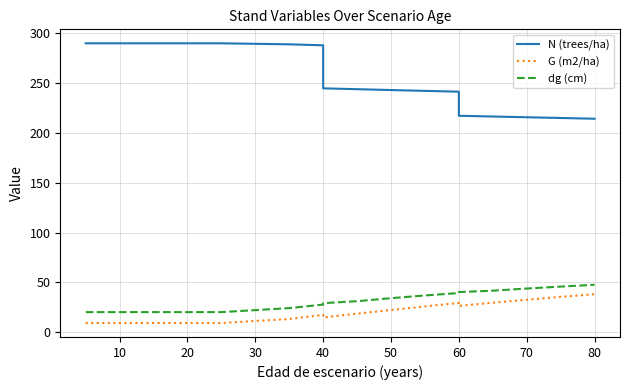

What is the difference between the maximum and second lowest values in the G (m2/ha) series?

28.9